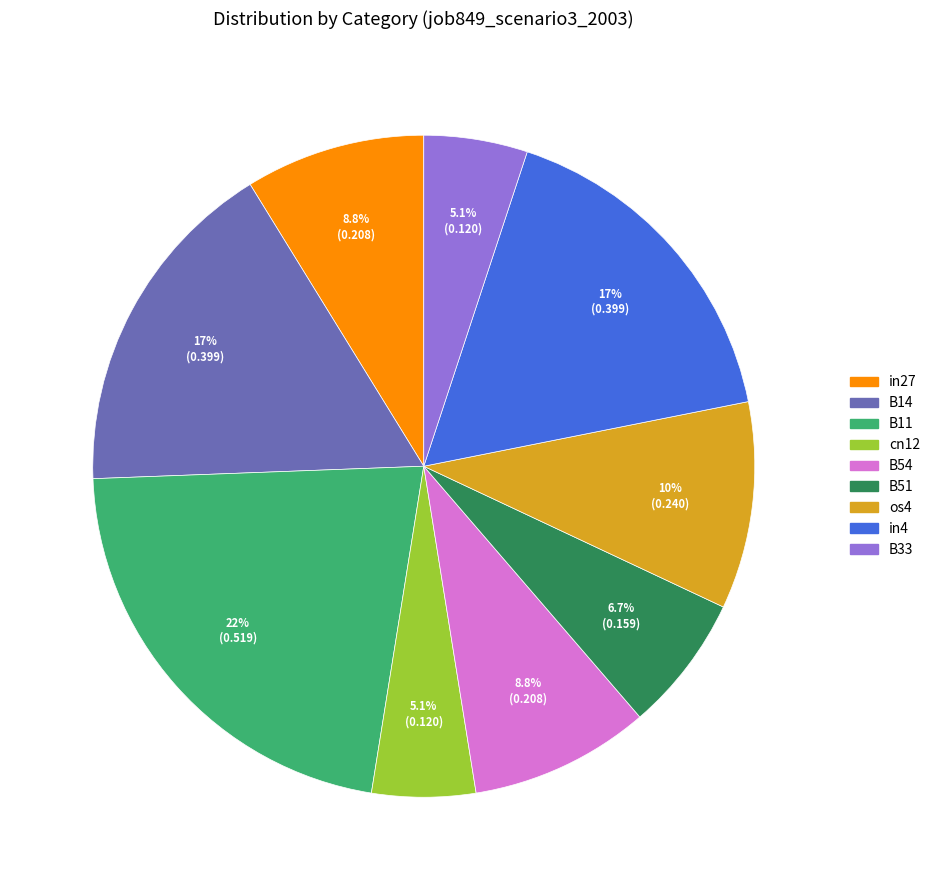

To the nearest percent, what portion does B51 represent?

7%